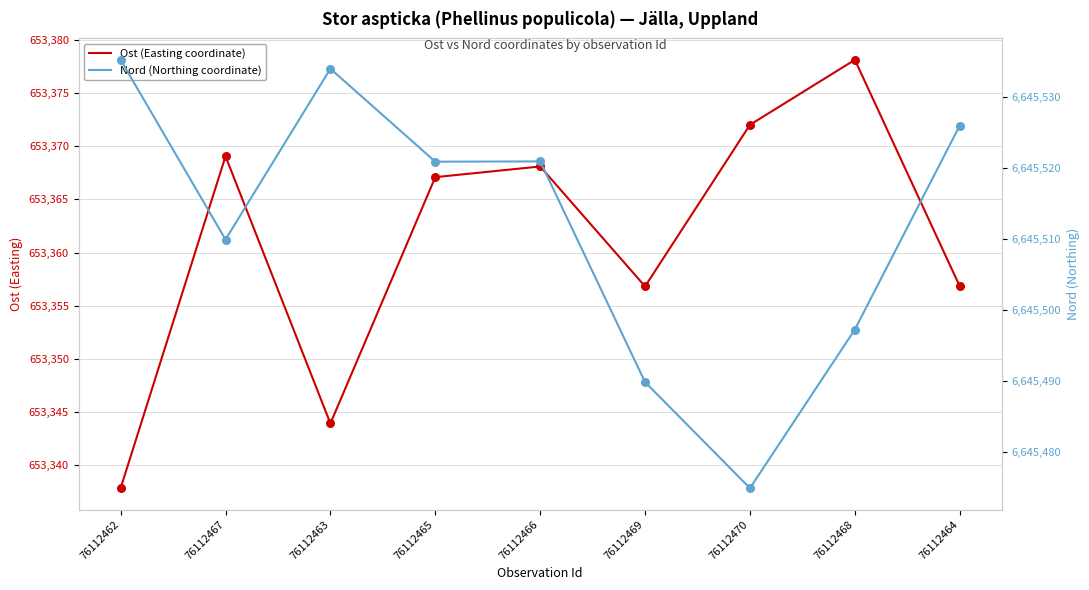

What are all the series names shown in the legend?

Ost (Easting coordinate), Nord (Northing coordinate)